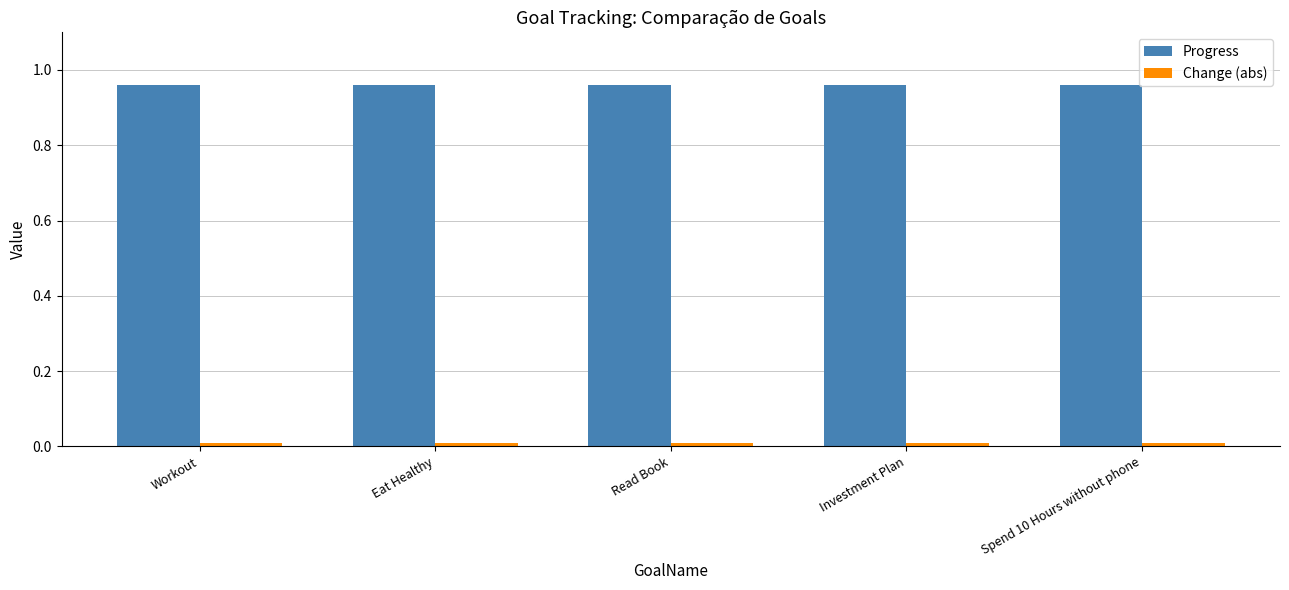

How many series are shown in this chart?

2